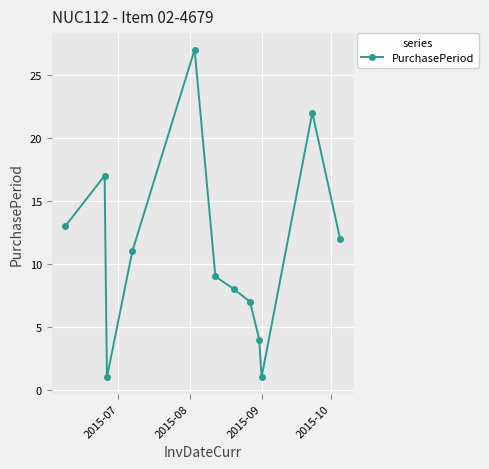

What is the value of the 2nd point from the left?

17